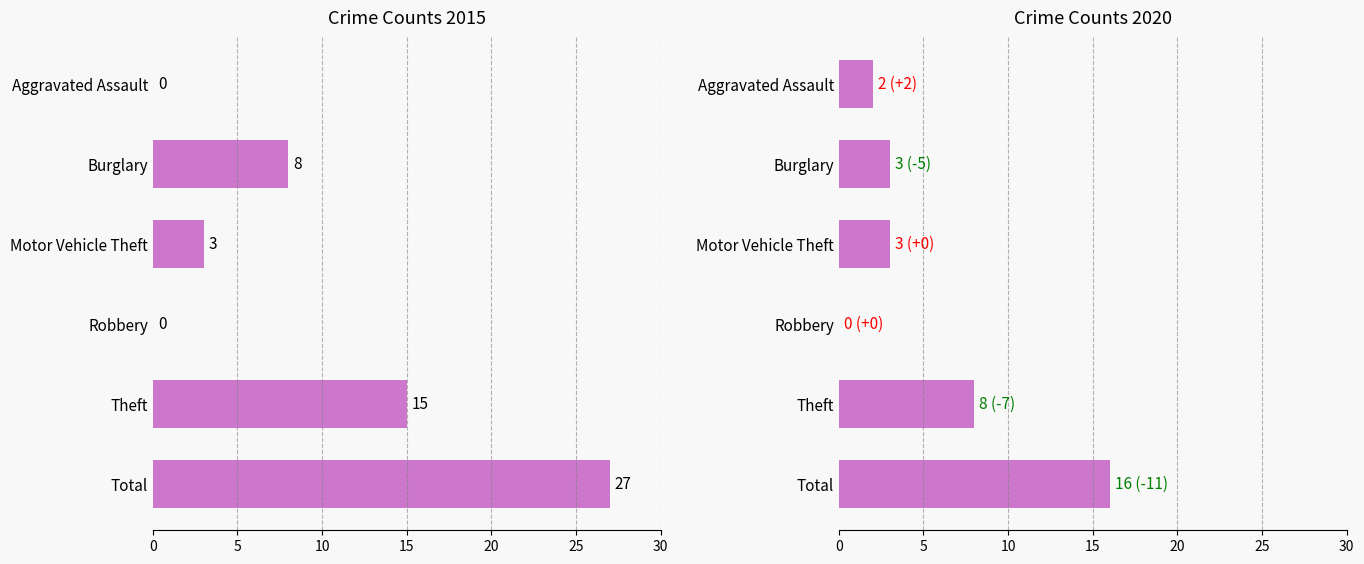

Count the number of data series in this chart.

2